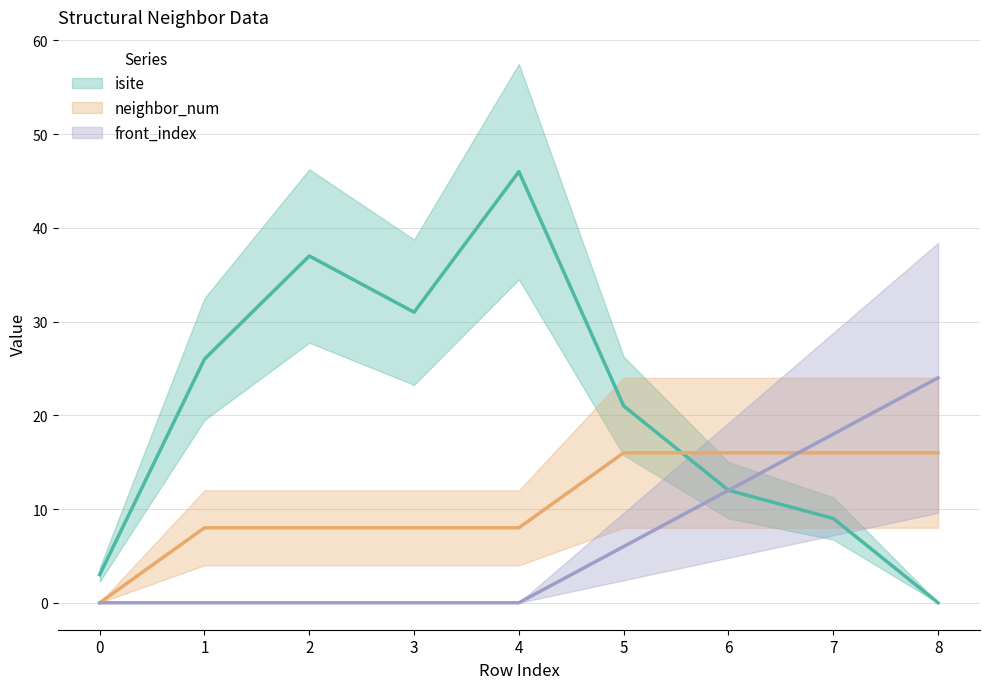

At which label does neighbor_num first exceed 8?

5